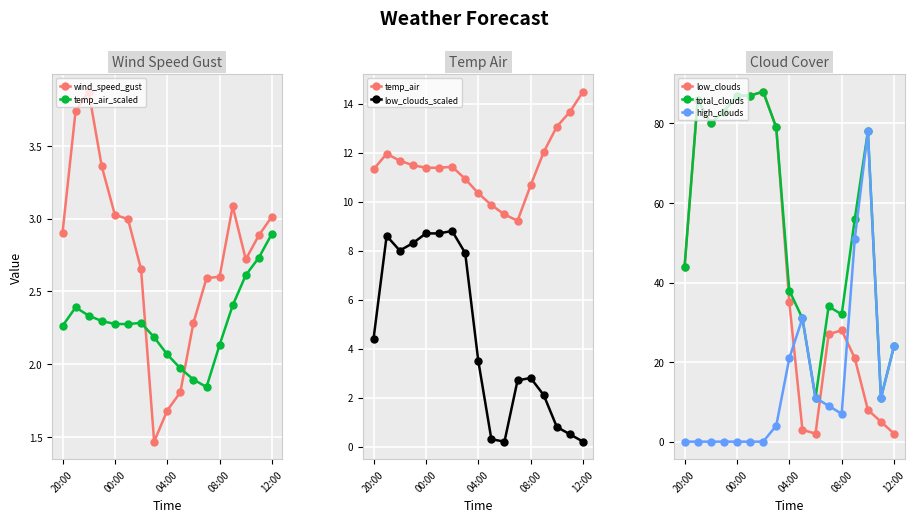

How many intersections are there between wind_speed_gust and temp_air_scaled?

2